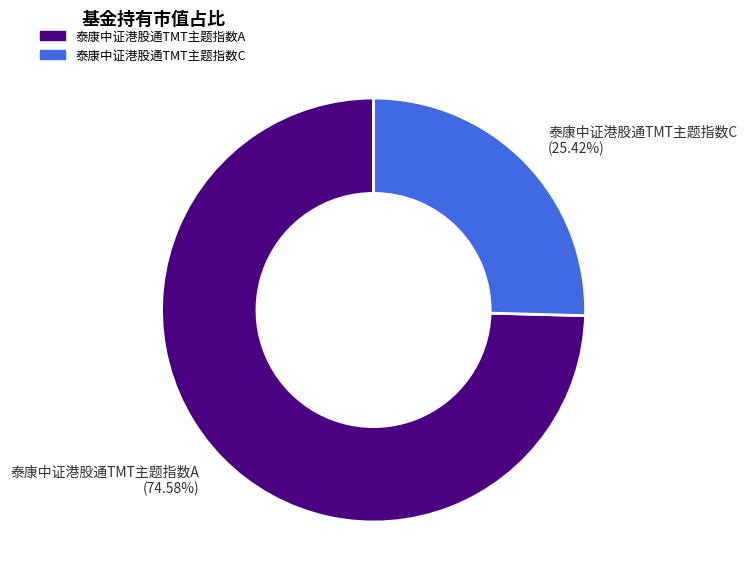

To the nearest percent, what is the difference between the largest and smallest slice percentages?

49%